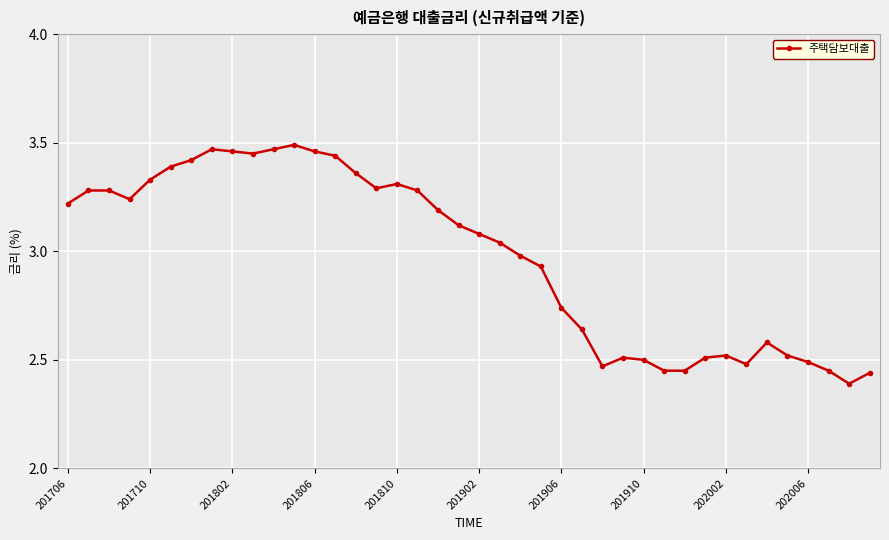

Does the chart have visible grid lines?

Yes